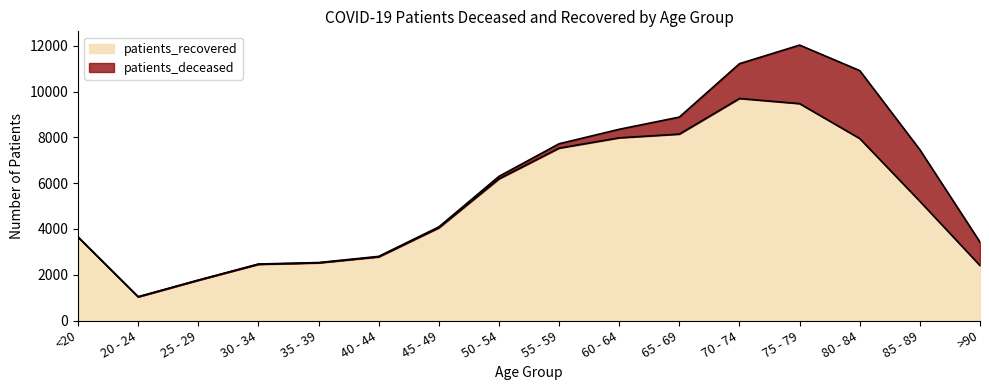

True or false: the data has more than 1 interior local peaks.

False